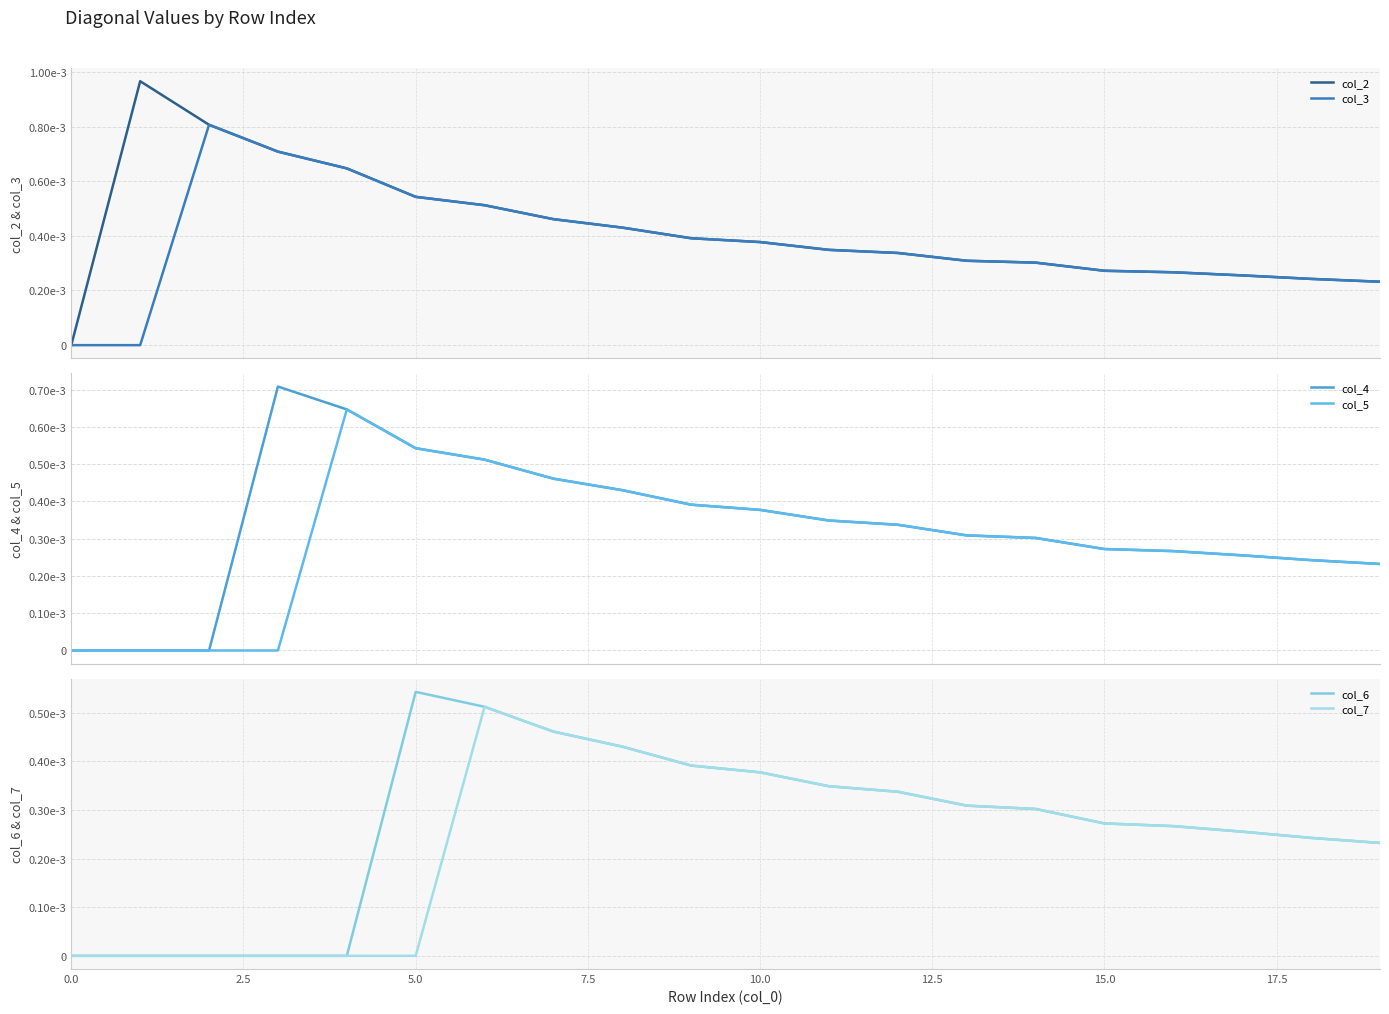

At how many categories does at least one series exceed 0?

19